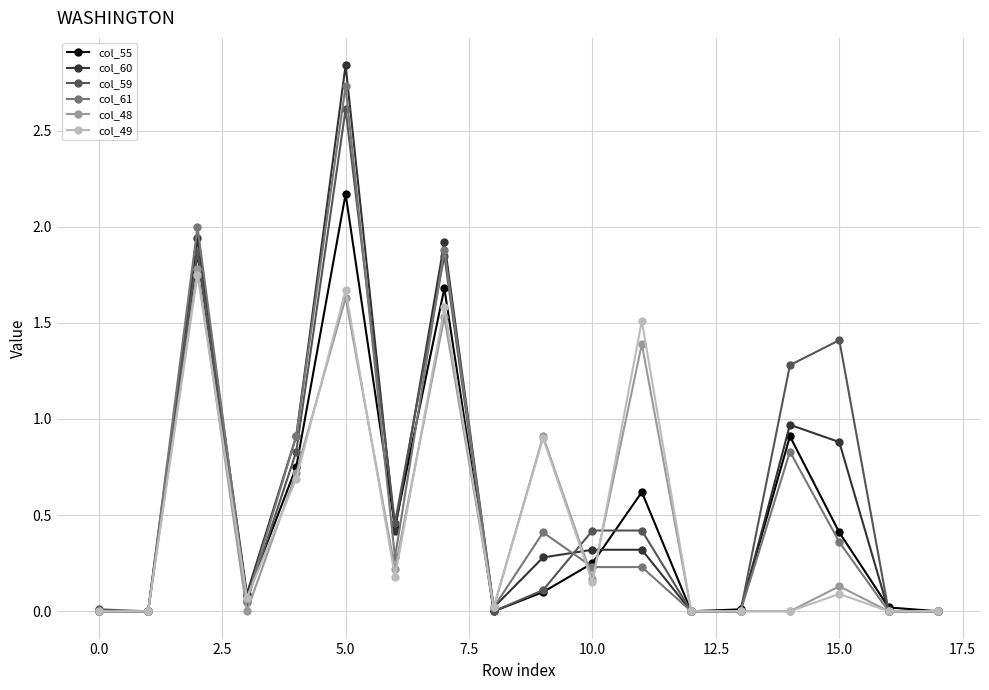

List the series in order of their peak value, lowest first.

col_49, col_48, col_55, col_59, col_61, col_60